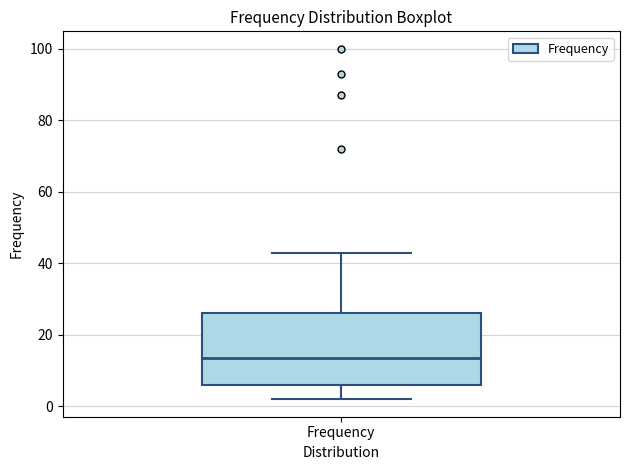

Read this box plot against the y-axis: the position of the median line, the range covered by the box, and the ends of both whiskers. The values are not printed on the chart, so give them approximately, as read against the axis.

median 14, box 6 to 26, whiskers 2 to 44